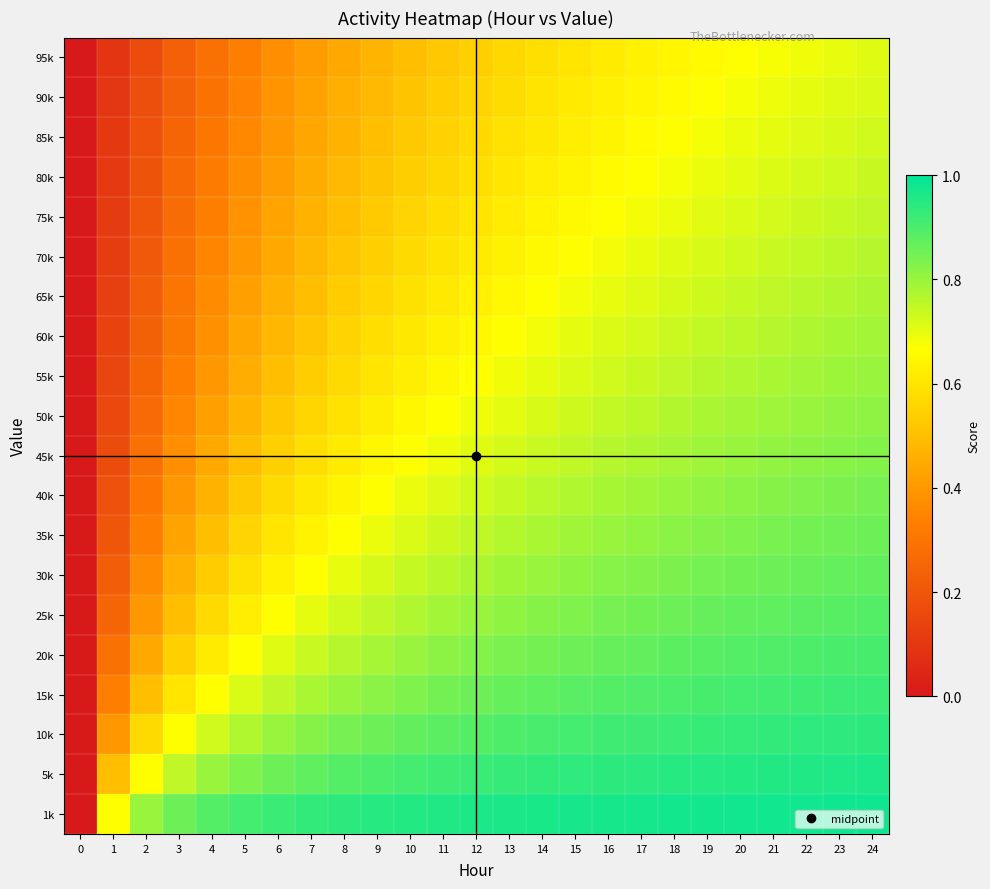

Reading left to right, list all the values displayed in this chart.

row_0: 0=0.0	1=0.1	2=0.2	3=0.2	4=0.3	5=0.3	6=0.4	7=0.4	8=0.4	9=0.5	10=0.5	11=0.5	12=0.5	13=0.6	14=0.6	15=0.6	16=0.6	17=0.6	18=0.6	19=0.7	20=0.7	21=0.7	22=0.7	23=0.7	24=0.7
row_1: 0=0.0	1=0.1	2=0.2	3=0.2	4=0.3	5=0.3	6=0.4	7=0.4	8=0.5	9=0.5	10=0.5	11=0.5	12=0.6	13=0.6	14=0.6	15=0.6	16=0.6	17=0.6	18=0.7	19=0.7	20=0.7	21=0.7	22=0.7	23=0.7	24=0.7
row_2: 0=0.0	1=0.1	2=0.2	3=0.2	4=0.3	5=0.4	6=0.4	7=0.4	8=0.5	9=0.5	10=0.5	11=0.5	12=0.6	13=0.6	14=0.6	15=0.6	16=0.6	17=0.7	18=0.7	19=0.7	20=0.7	21=0.7	22=0.7	23=0.7	24=0.7
row_3: 0=0.0	1=0.1	2=0.2	3=0.3	4=0.3	5=0.4	6=0.4	7=0.5	8=0.5	9=0.5	10=0.5	11=0.6	12=0.6	13=0.6	14=0.6	15=0.6	16=0.7	17=0.7	18=0.7	19=0.7	20=0.7	21=0.7	22=0.7	23=0.7	24=0.7
row_4: 0=0.0	1=0.1	2=0.2	3=0.3	4=0.3	5=0.4	6=0.4	7=0.5	8=0.5	9=0.5	10=0.6	11=0.6	12=0.6	13=0.6	14=0.6	15=0.7	16=0.7	17=0.7	18=0.7	19=0.7	20=0.7	21=0.7	22=0.7	23=0.7	24=0.7
row_5: 0=0.0	1=0.1	2=0.2	3=0.3	4=0.3	5=0.4	6=0.4	7=0.5	8=0.5	9=0.5	10=0.6	11=0.6	12=0.6	13=0.6	14=0.7	15=0.7	16=0.7	17=0.7	18=0.7	19=0.7	20=0.7	21=0.7	22=0.7	23=0.8	24=0.8
row_6: 0=0.0	1=0.1	2=0.2	3=0.3	4=0.4	5=0.4	6=0.5	7=0.5	8=0.5	9=0.6	10=0.6	11=0.6	12=0.6	13=0.6	14=0.7	15=0.7	16=0.7	17=0.7	18=0.7	19=0.7	20=0.7	21=0.7	22=0.8	23=0.8	24=0.8
row_7: 0=0.0	1=0.1	2=0.2	3=0.3	4=0.4	5=0.4	6=0.5	7=0.5	8=0.6	9=0.6	10=0.6	11=0.6	12=0.6	13=0.7	14=0.7	15=0.7	16=0.7	17=0.7	18=0.7	19=0.7	20=0.8	21=0.8	22=0.8	23=0.8	24=0.8
row_8: 0=0.0	1=0.1	2=0.2	3=0.3	4=0.4	5=0.5	6=0.5	7=0.5	8=0.6	9=0.6	10=0.6	11=0.6	12=0.7	13=0.7	14=0.7	15=0.7	16=0.7	17=0.7	18=0.7	19=0.8	20=0.8	21=0.8	22=0.8	23=0.8	24=0.8
row_9: 0=0.0	1=0.2	2=0.3	3=0.4	4=0.4	5=0.5	6=0.5	7=0.6	8=0.6	9=0.6	10=0.6	11=0.7	12=0.7	13=0.7	14=0.7	15=0.7	16=0.7	17=0.8	18=0.8	19=0.8	20=0.8	21=0.8	22=0.8	23=0.8	24=0.8
row_10: 0=0.0	1=0.2	2=0.3	3=0.4	4=0.4	5=0.5	6=0.5	7=0.6	8=0.6	9=0.6	10=0.7	11=0.7	12=0.7	13=0.7	14=0.7	15=0.7	16=0.8	17=0.8	18=0.8	19=0.8	20=0.8	21=0.8	22=0.8	23=0.8	24=0.8
row_11: 0=0.0	1=0.2	2=0.3	3=0.4	4=0.5	5=0.5	6=0.6	7=0.6	8=0.6	9=0.7	10=0.7	11=0.7	12=0.7	13=0.7	14=0.8	15=0.8	16=0.8	17=0.8	18=0.8	19=0.8	20=0.8	21=0.8	22=0.8	23=0.8	24=0.8
row_12: 0=0.0	1=0.2	2=0.3	3=0.4	4=0.5	5=0.6	6=0.6	7=0.6	8=0.7	9=0.7	10=0.7	11=0.7	12=0.7	13=0.8	14=0.8	15=0.8	16=0.8	17=0.8	18=0.8	19=0.8	20=0.8	21=0.8	22=0.8	23=0.9	24=0.9
row_13: 0=0.0	1=0.2	2=0.4	3=0.5	4=0.5	5=0.6	6=0.6	7=0.7	8=0.7	9=0.7	10=0.7	11=0.8	12=0.8	13=0.8	14=0.8	15=0.8	16=0.8	17=0.8	18=0.8	19=0.8	20=0.9	21=0.9	22=0.9	23=0.9	24=0.9
row_14: 0=0.0	1=0.2	2=0.4	3=0.5	4=0.6	5=0.6	6=0.7	7=0.7	8=0.7	9=0.7	10=0.8	11=0.8	12=0.8	13=0.8	14=0.8	15=0.8	16=0.8	17=0.8	18=0.9	19=0.9	20=0.9	21=0.9	22=0.9	23=0.9	24=0.9
row_15: 0=0.0	1=0.3	2=0.4	3=0.5	4=0.6	5=0.7	6=0.7	7=0.7	8=0.8	9=0.8	10=0.8	11=0.8	12=0.8	13=0.8	14=0.8	15=0.9	16=0.9	17=0.9	18=0.9	19=0.9	20=0.9	21=0.9	22=0.9	23=0.9	24=0.9
row_16: 0=0.0	1=0.3	2=0.5	3=0.6	4=0.7	5=0.7	6=0.7	7=0.8	8=0.8	9=0.8	10=0.8	11=0.8	12=0.9	13=0.9	14=0.9	15=0.9	16=0.9	17=0.9	18=0.9	19=0.9	20=0.9	21=0.9	22=0.9	23=0.9	24=0.9
row_17: 0=0.0	1=0.4	2=0.6	3=0.7	4=0.7	5=0.8	6=0.8	7=0.8	8=0.8	9=0.9	10=0.9	11=0.9	12=0.9	13=0.9	14=0.9	15=0.9	16=0.9	17=0.9	18=0.9	19=0.9	20=0.9	21=0.9	22=0.9	23=0.9	24=0.9
row_18: 0=0.0	1=0.5	2=0.7	3=0.7	4=0.8	5=0.8	6=0.9	7=0.9	8=0.9	9=0.9	10=0.9	11=0.9	12=0.9	13=0.9	14=0.9	15=0.9	16=0.9	17=0.9	18=0.9	19=0.9	20=1.0	21=1.0	22=1.0	23=1.0	24=1.0
row_19: 0=0.0	1=0.7	2=0.8	3=0.9	4=0.9	5=0.9	6=0.9	7=0.9	8=0.9	9=0.9	10=1.0	11=1.0	12=1.0	13=1.0	14=1.0	15=1.0	16=1.0	17=1.0	18=1.0	19=1.0	20=1.0	21=1.0	22=1.0	23=1.0	24=1.0